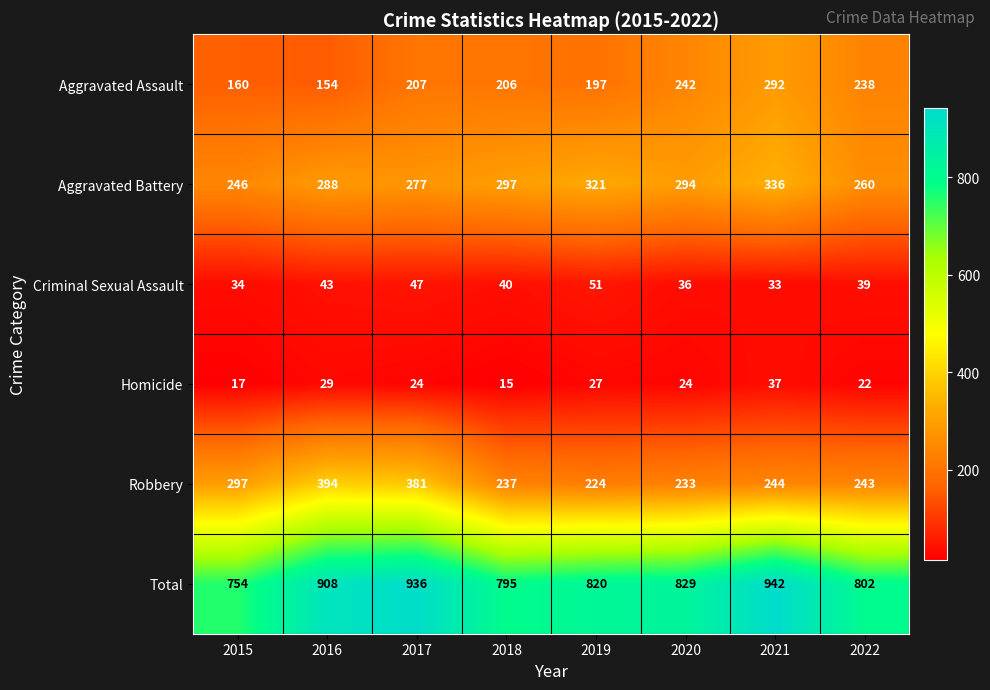

Which category has the lowest value in the Homicide series?

2018